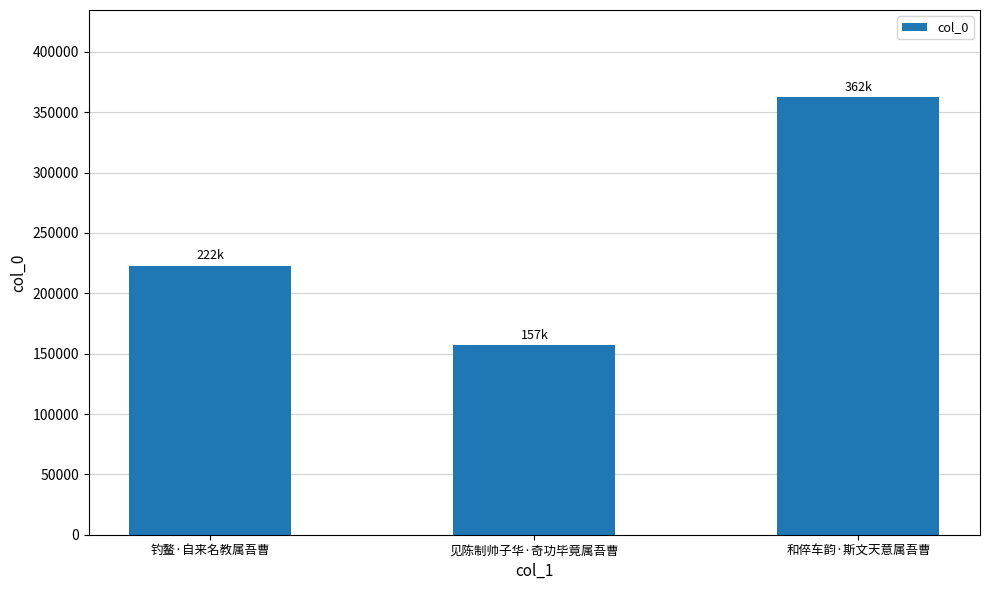

Reading right to left, extract all data points from this chart.

362272	157035	222577